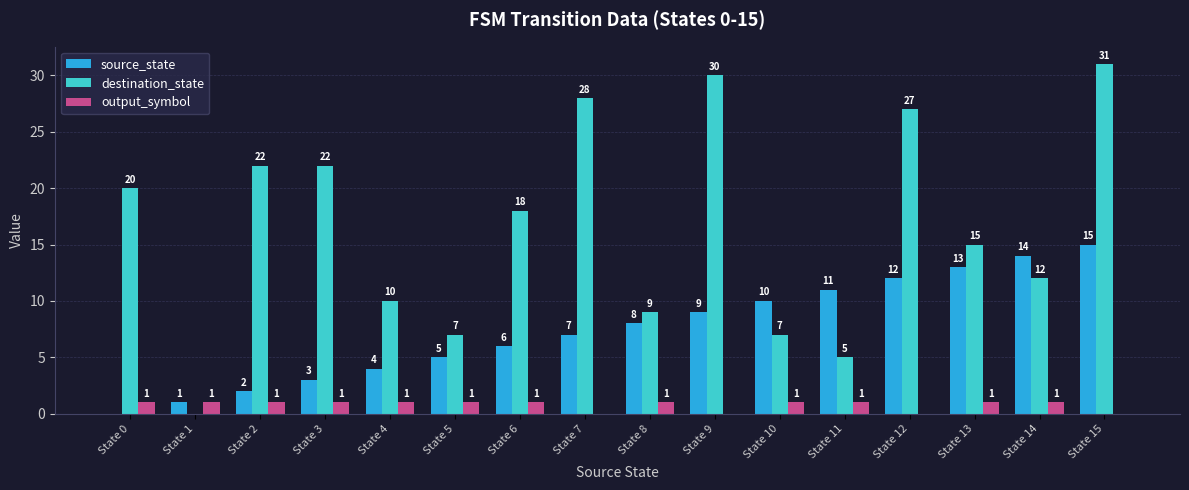

What are all the series names shown in the legend?

source_state, destination_state, output_symbol